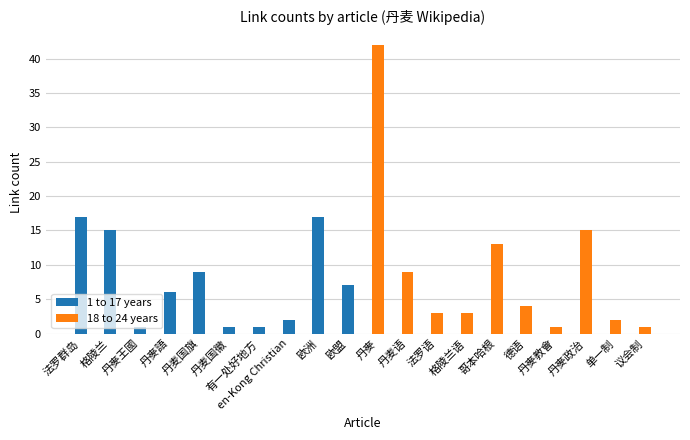

What value does the 1 to 17 years series have at 格陵兰, to the nearest 5?

15